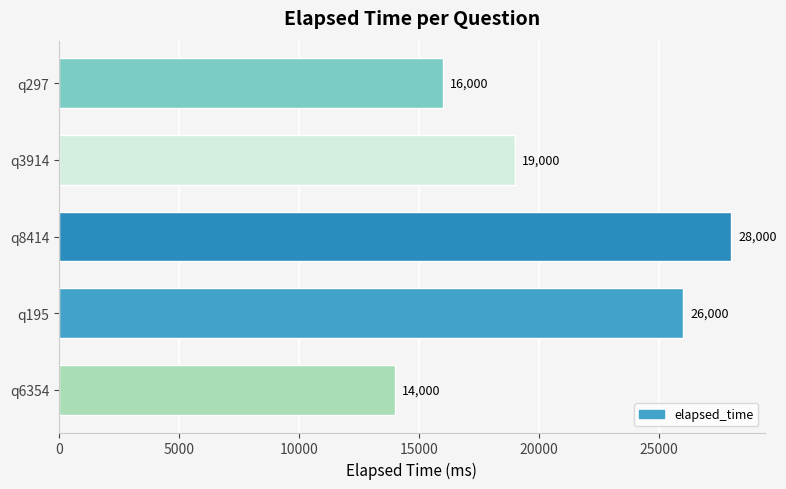

What is the difference between the second highest and minimum values?

12000